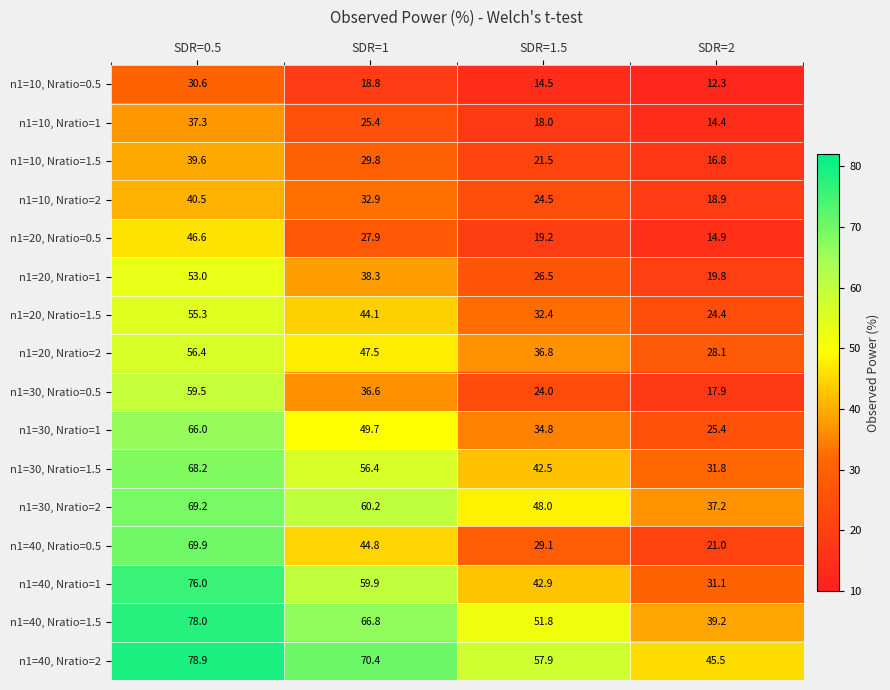

True or false: n1=30, Nratio=2 has a value of 60.2 at SDR=1.

True